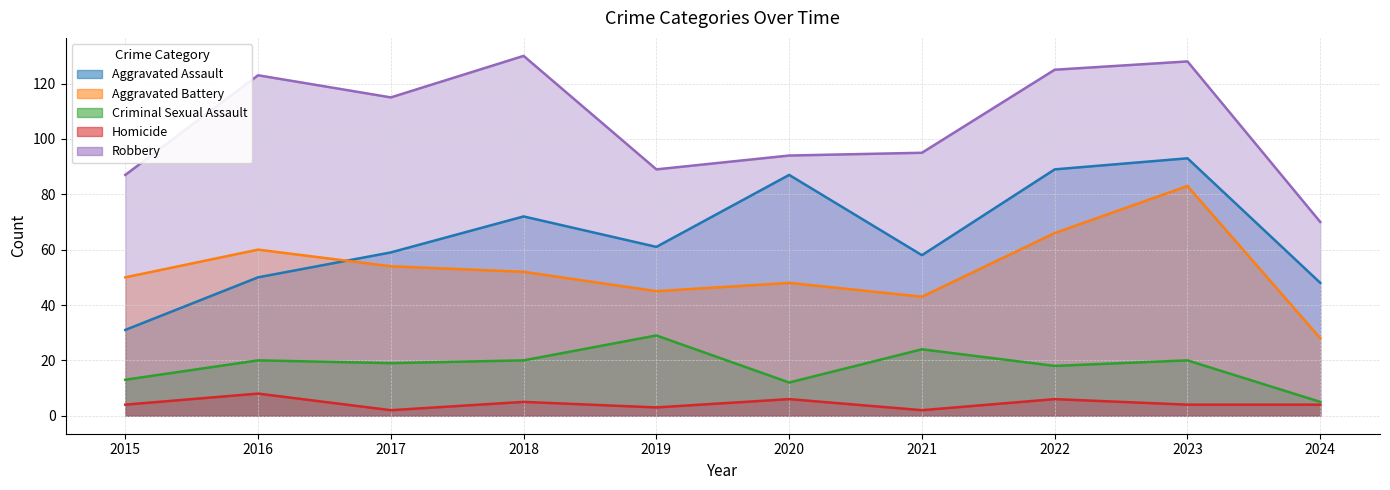

At 2017, list the series in order from smallest to largest.

Homicide, Criminal Sexual Assault, Aggravated Battery, Aggravated Assault, Robbery